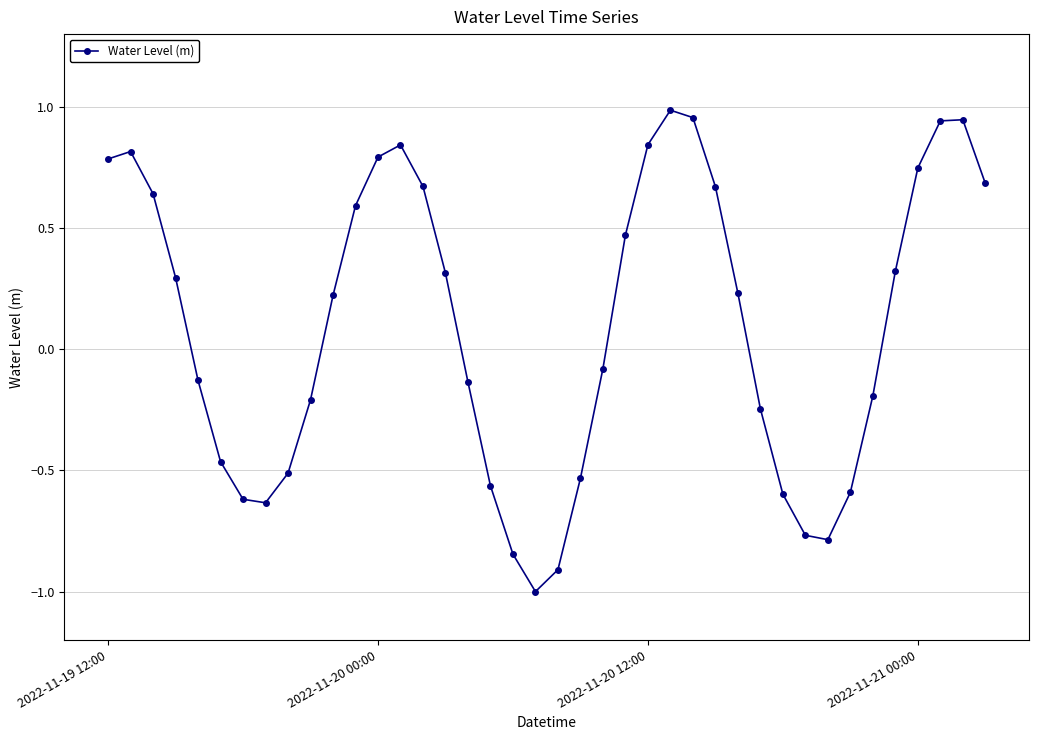

How many interior local valleys (lower than both neighbors) does the data have?

3